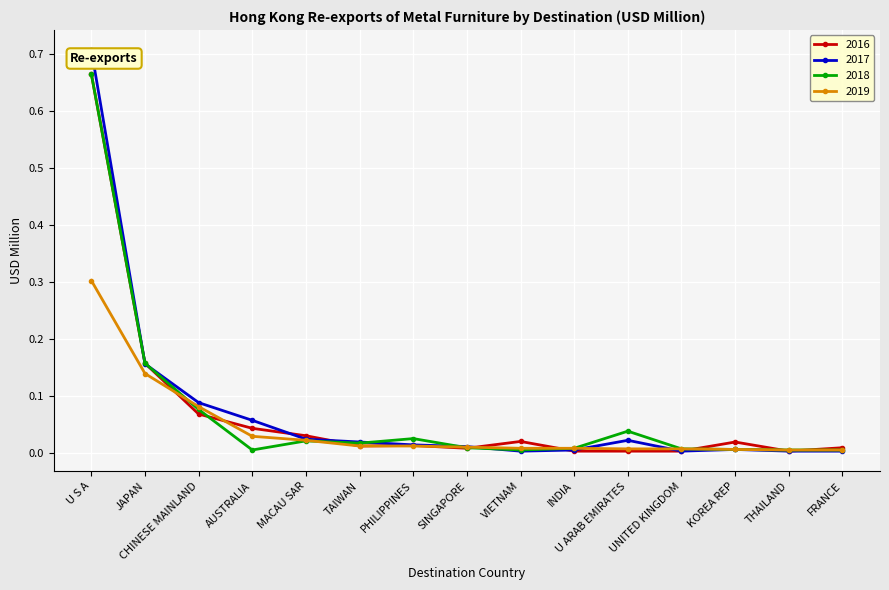

Between AUSTRALIA and PHILIPPINES, which series saw the biggest shift?

2017